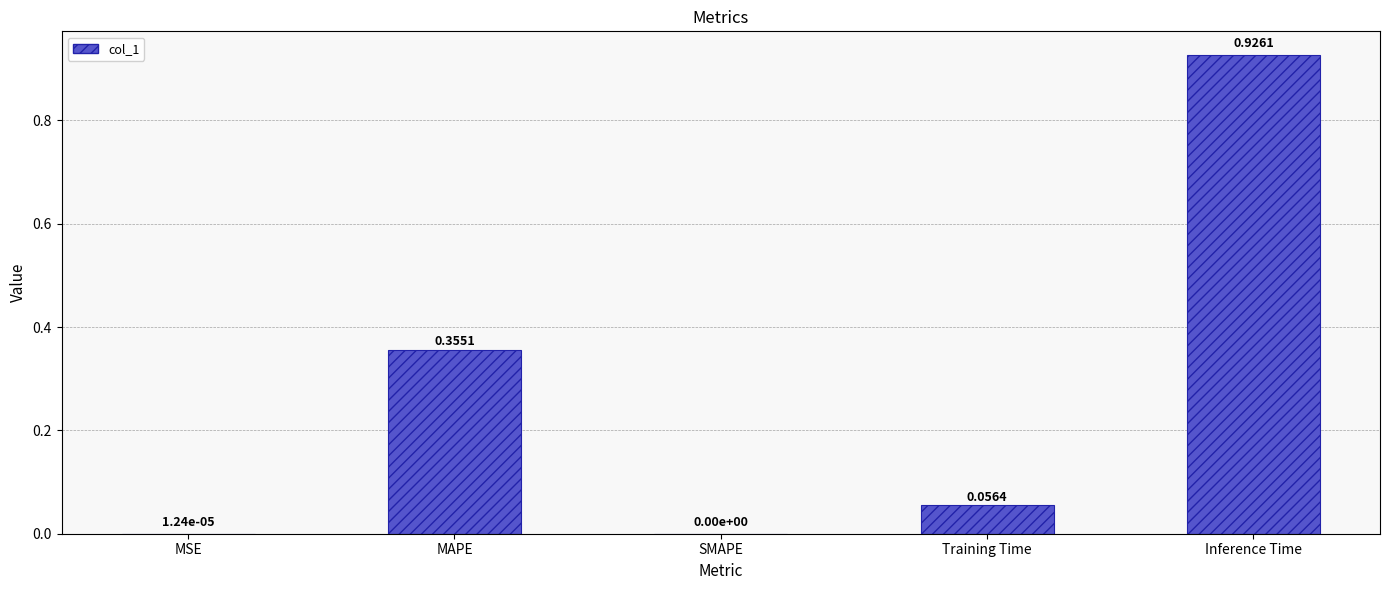

What is the sum of all values?

1.3